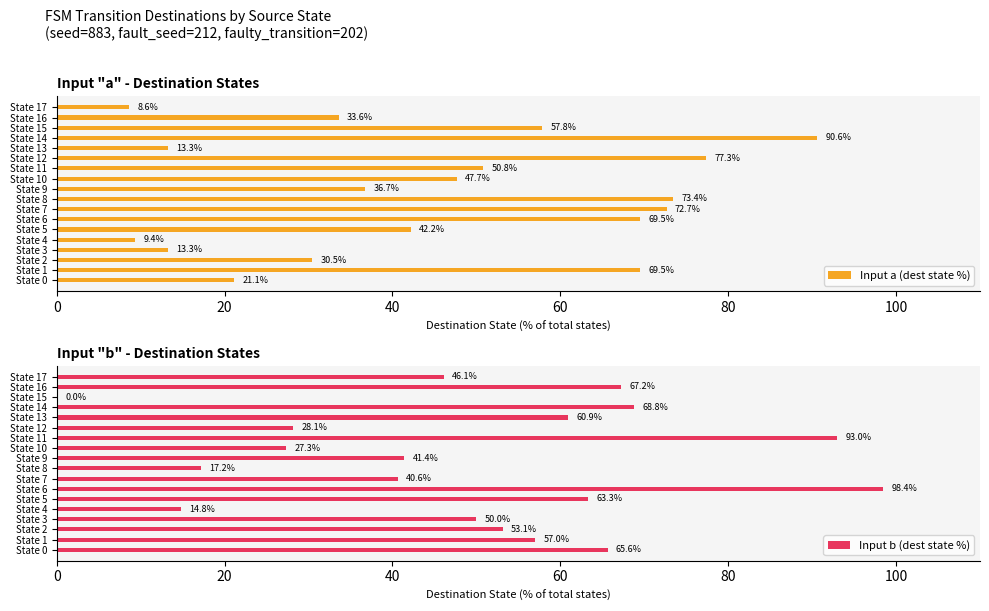

The value of Input a (dest state %) at State 13 is 13.3. True or false?

True